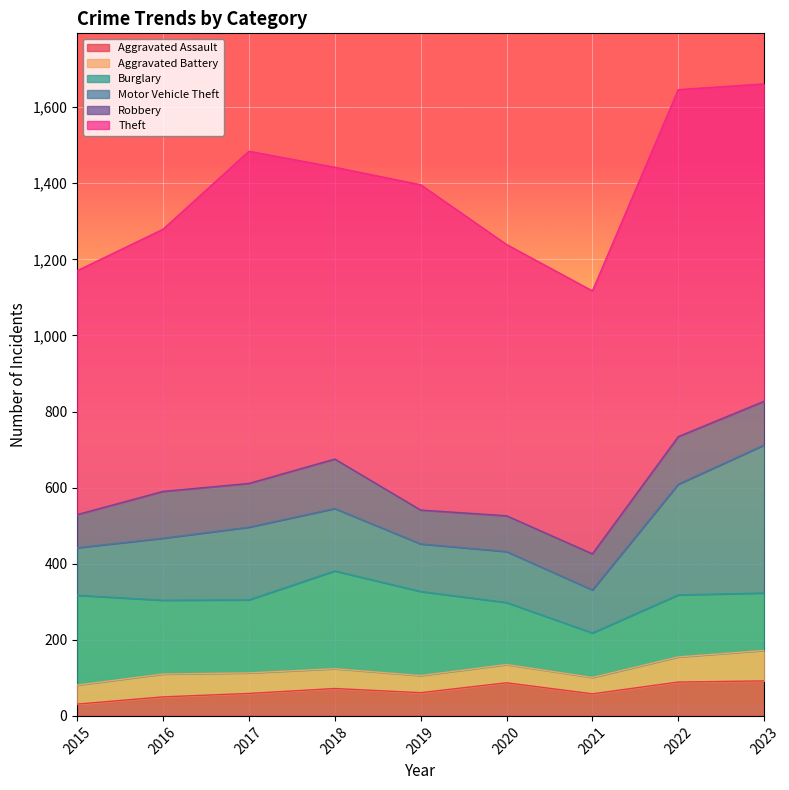

The Robbery series shows 62 at 2023. True or false?

False